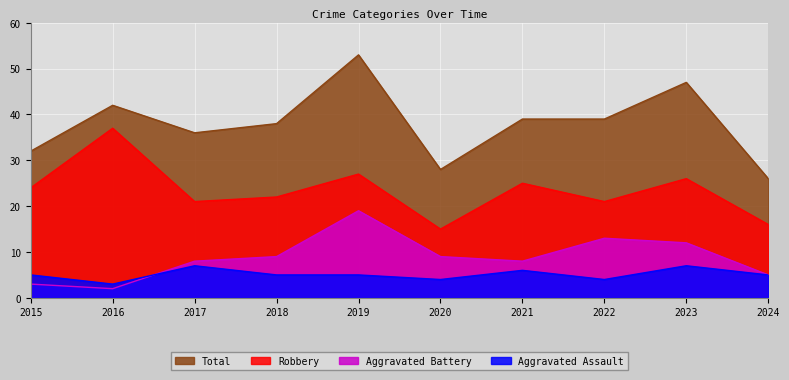

What is the difference between the maximum and minimum values in the Robbery series?

22